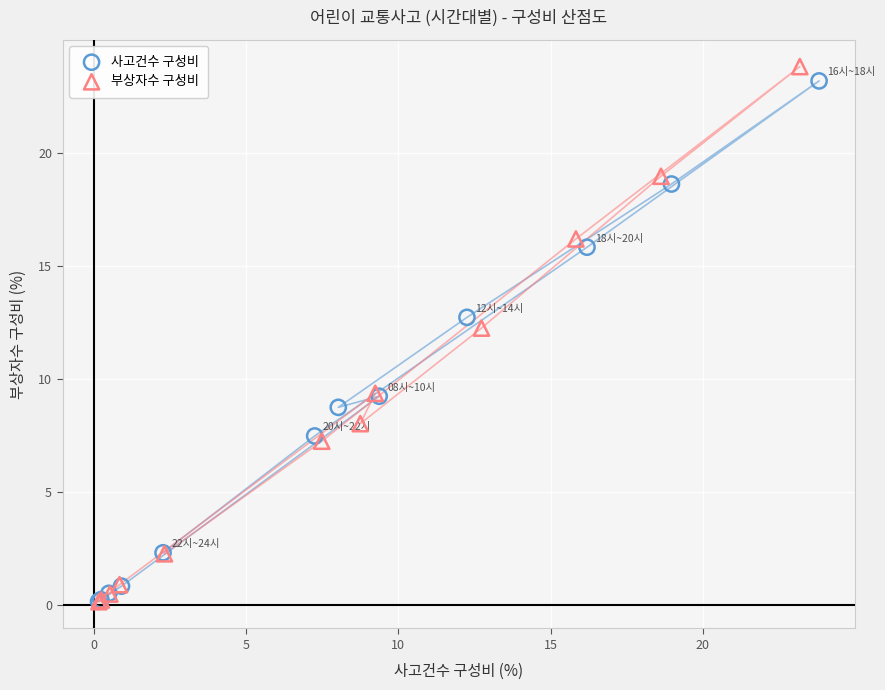

Which series has the largest Y range (max minus min)?

부상자수 구성비